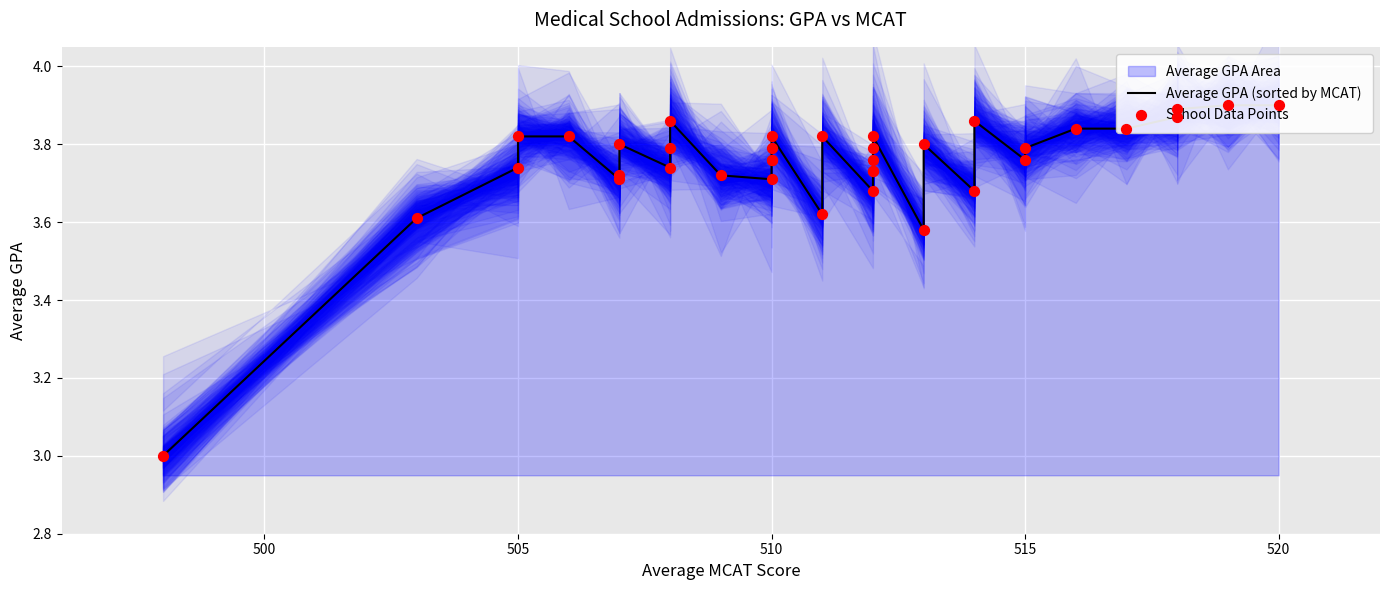

Which series reaches the minimum Y coordinate?

Average GPA (sorted by MCAT)